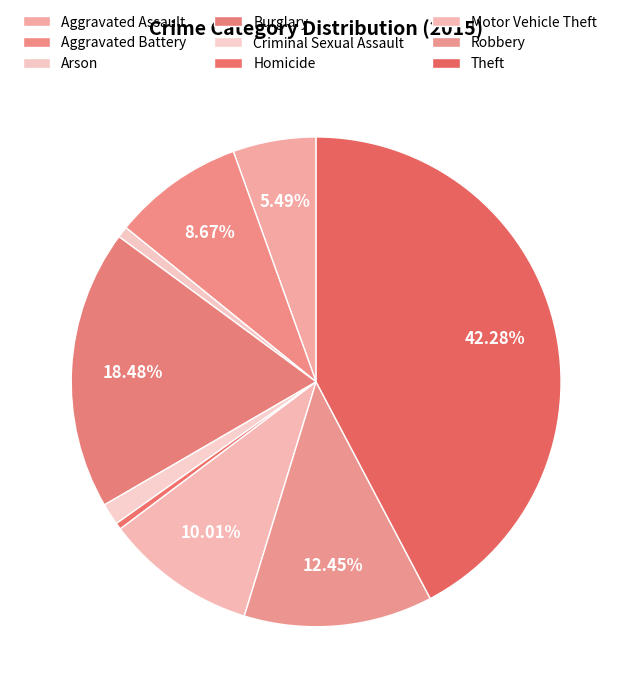

Combined, what portion of the pie is Theft and Burglary?

60.8%